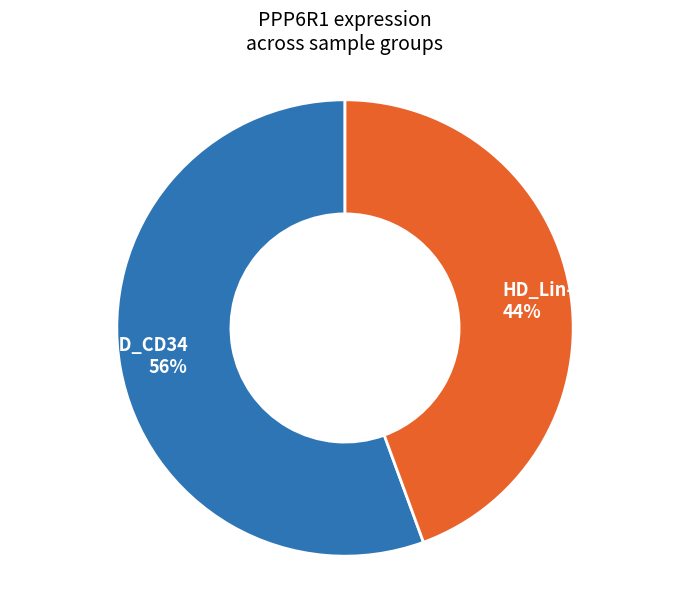

What percentage is the HD_Lin- 44% slice, to the nearest percent?

44%